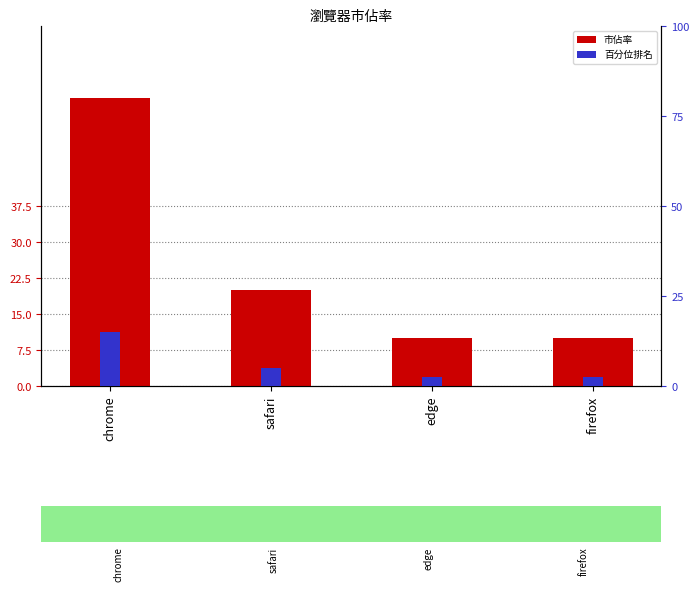

What is the approximate value of 市佔率 at edge?

10.0